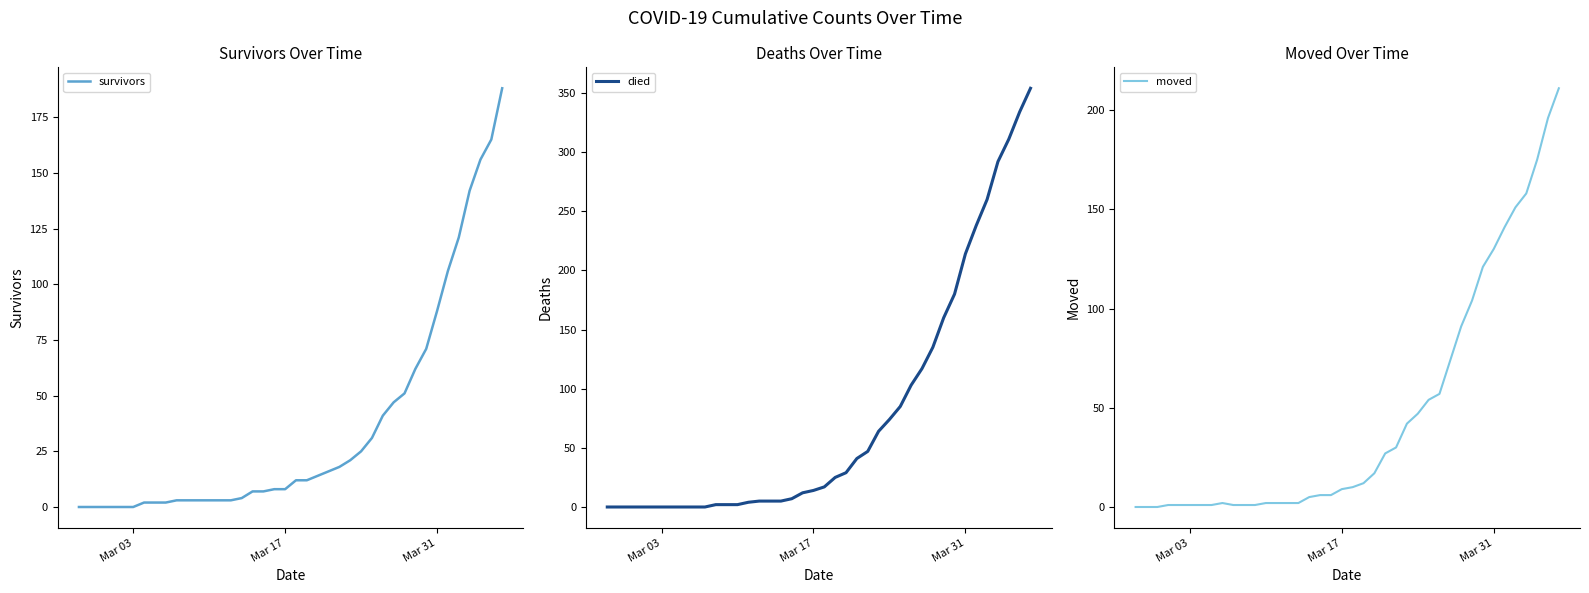

How many lines are shown in the chart?

3